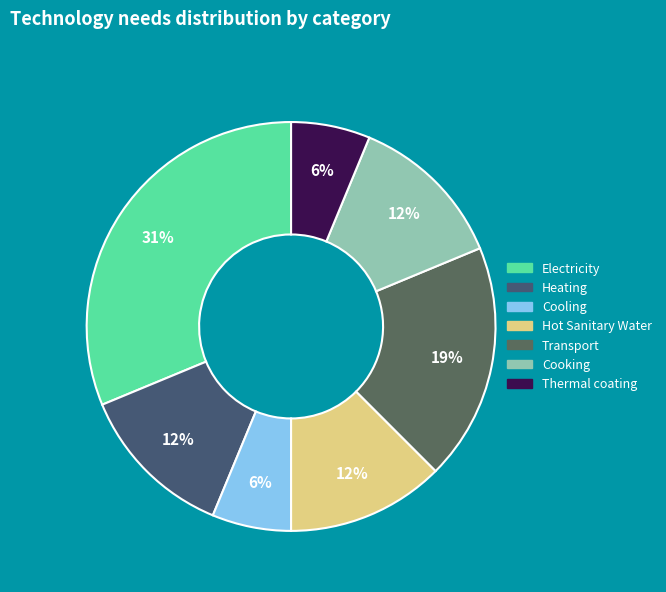

How much of the chart is everything except Electricity?

68.8%